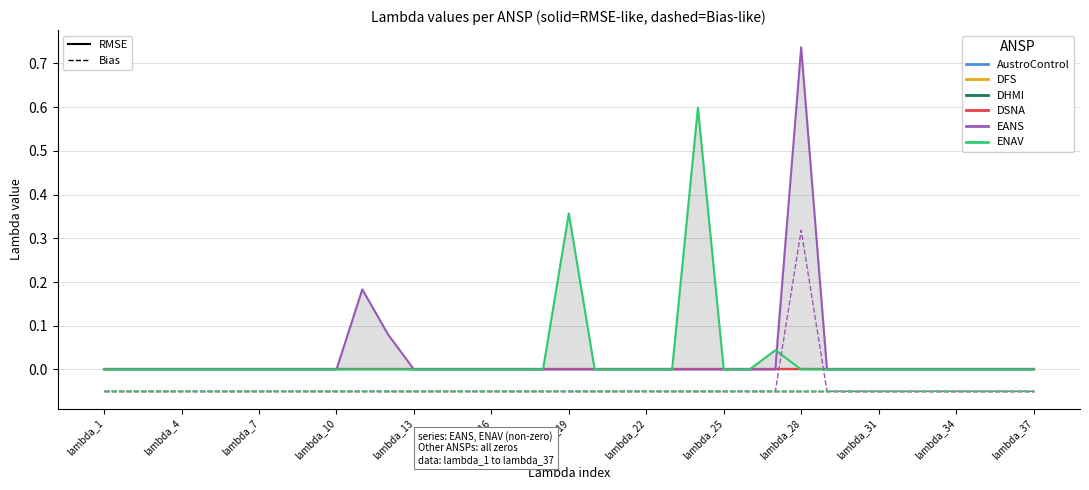

Does the chart display data point markers on the line(s)?

No